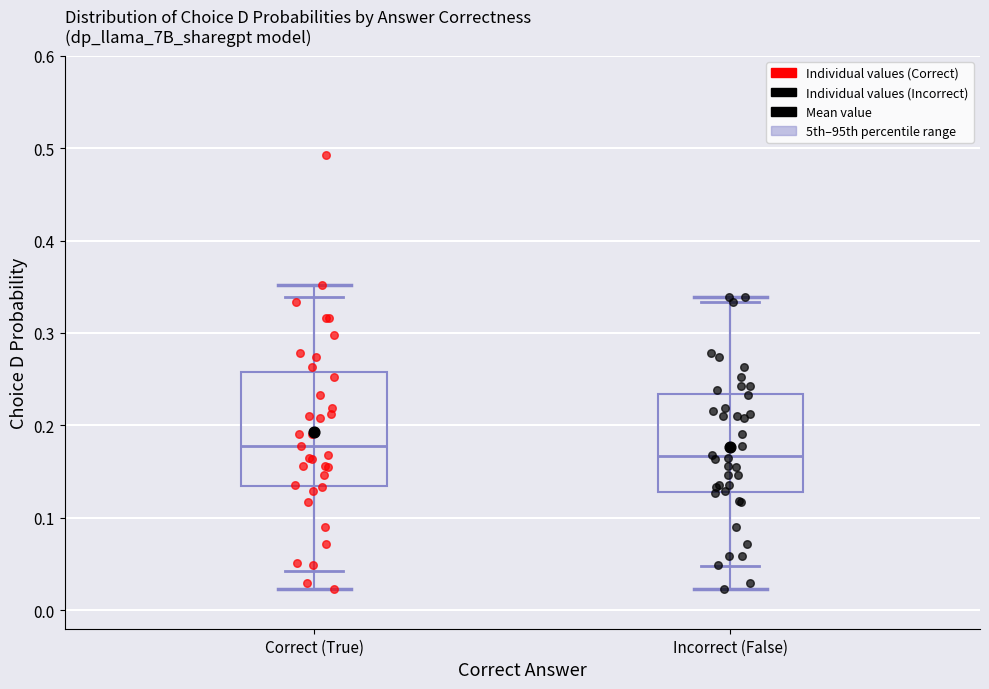

Reading left to right, transcribe this box plot: for each box, give where its median line is, the range the box spans, and where its two whiskers end, as read against the y-axis. The values are not printed on the chart, so give them approximately, as read against the axis.

Correct (True): median 0.18, box 0.13 to 0.26, whiskers 0.02 to 0.35
Incorrect (False): median 0.17, box 0.13 to 0.23, whiskers 0.02 to 0.34